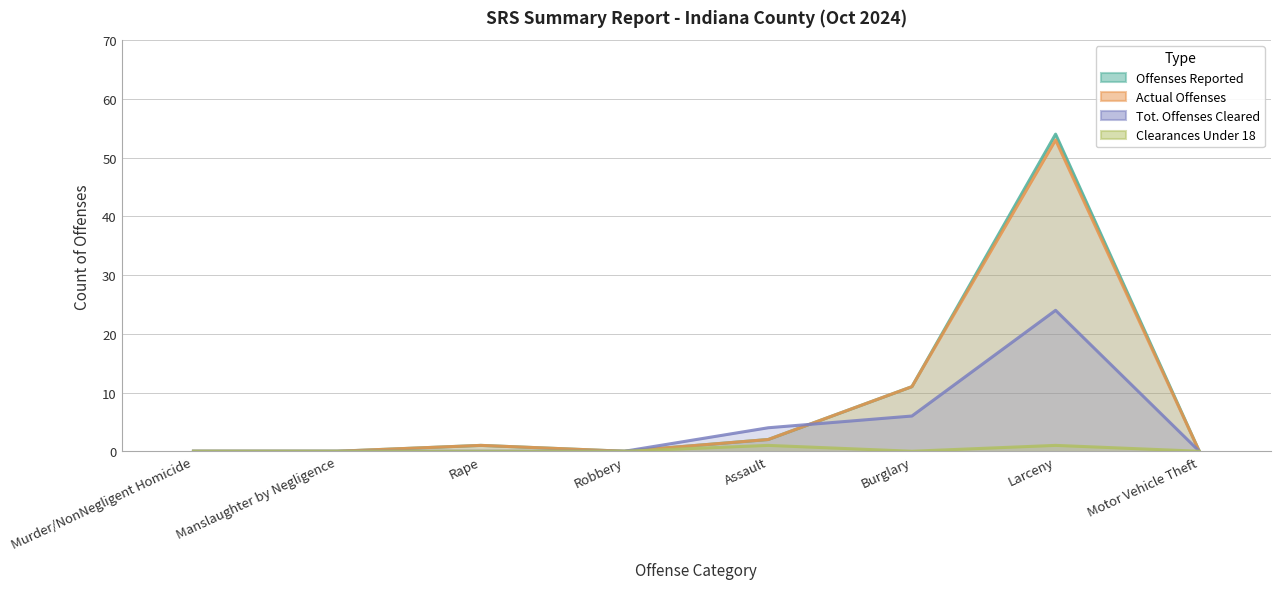

True or false: Tot. Offenses Cleared and Offenses Reported cross at least once.

True